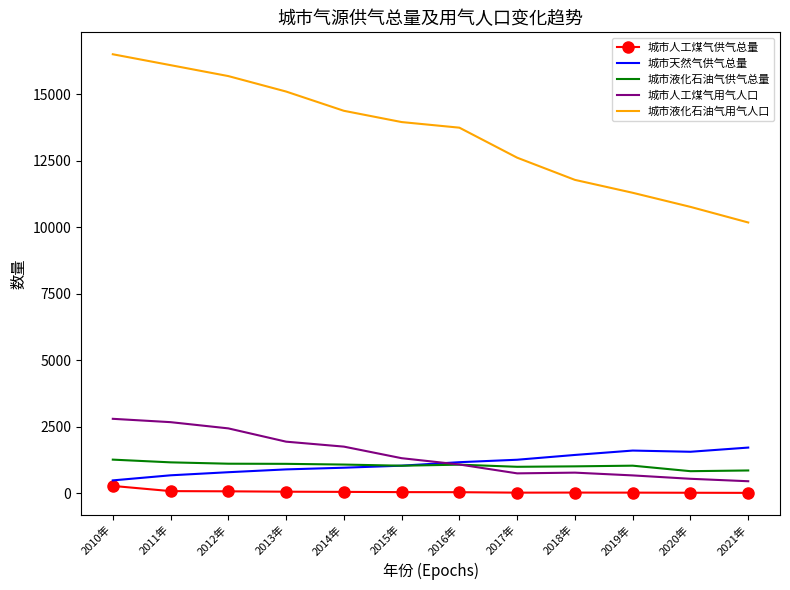

Which series has the largest range (max minus min)?

城市液化石油气用气人口